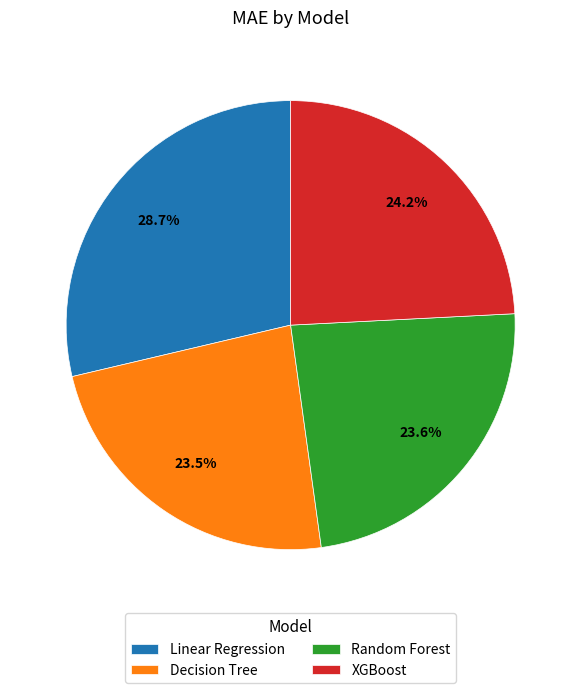

What is the largest slice in the pie chart?

Linear Regression